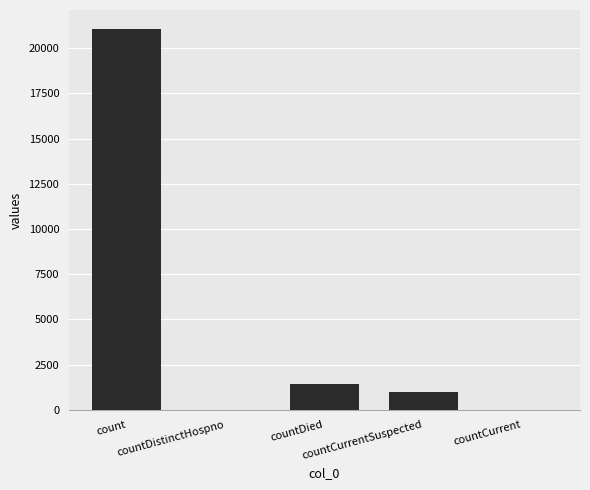

What is the greatest value displayed?

21050